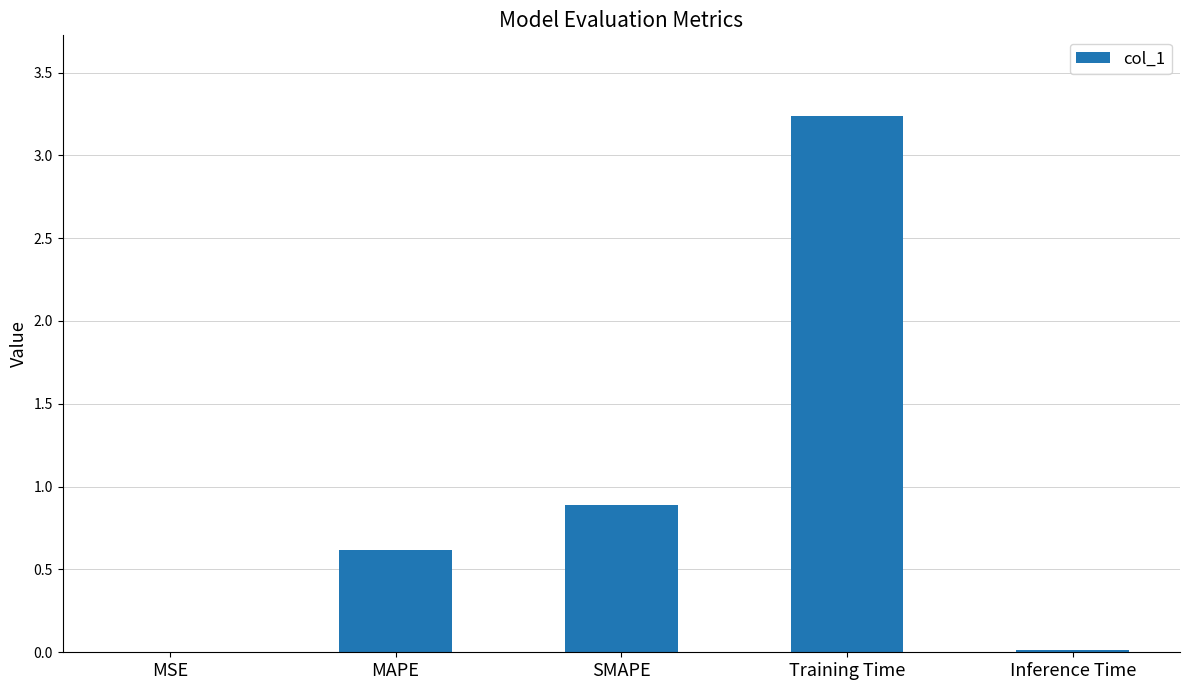

Which label corresponds to the largest value in the chart?

Training Time